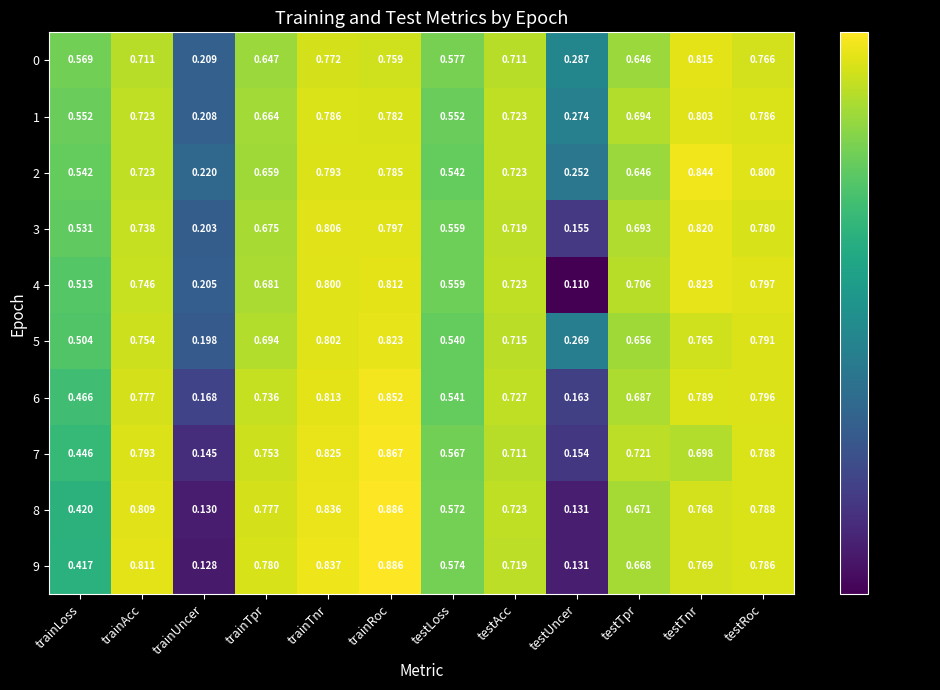

At which category is the sum across all series the highest?

trainRoc